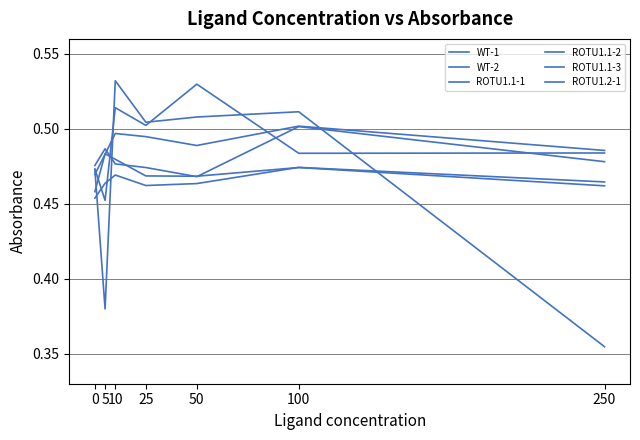

Which series has the widest spread of values?

WT-1